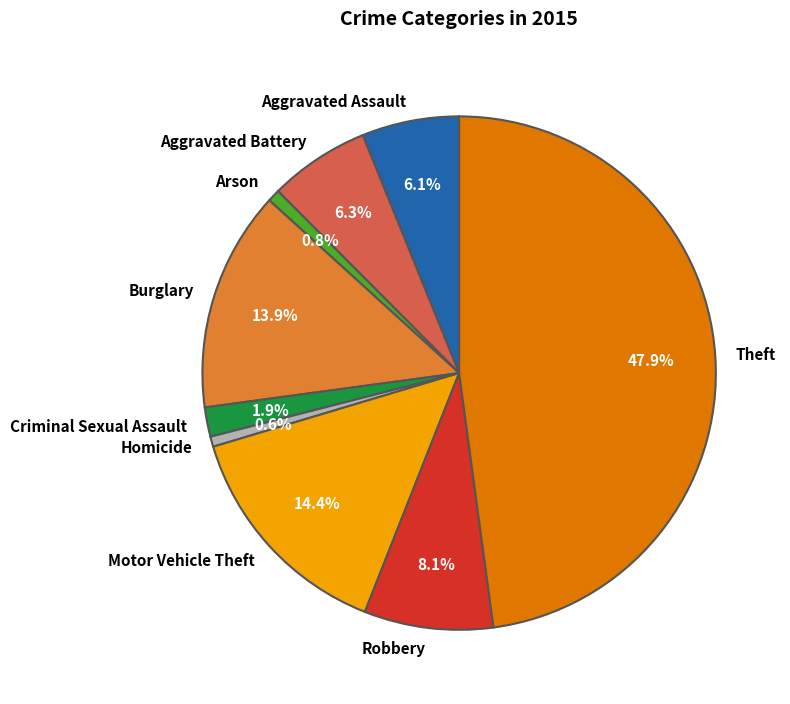

Between Criminal Sexual Assault and Aggravated Battery, which is larger?

Aggravated Battery